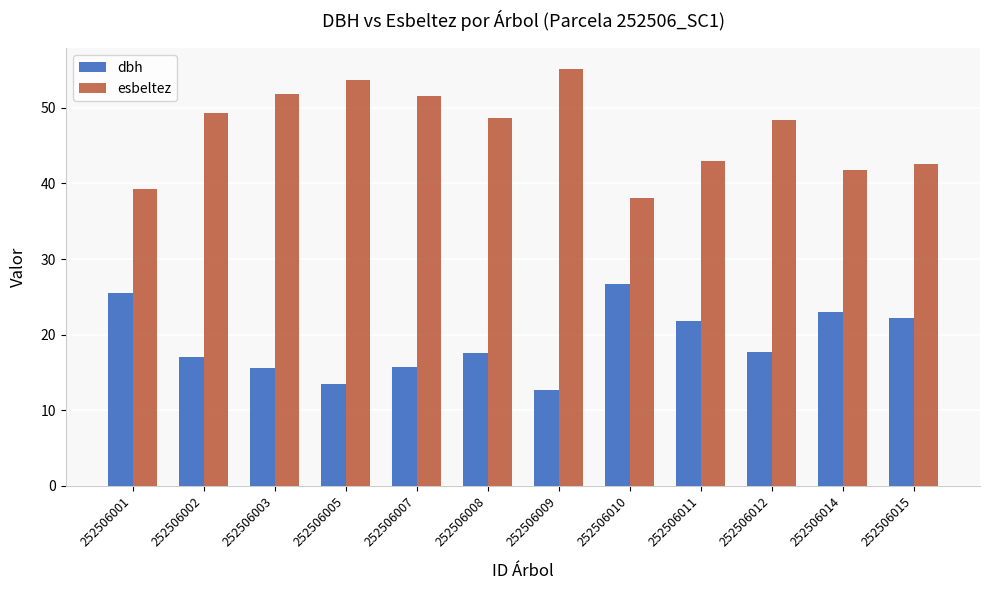

True or false: dbh has a value of 15.6 at 252506003.

True